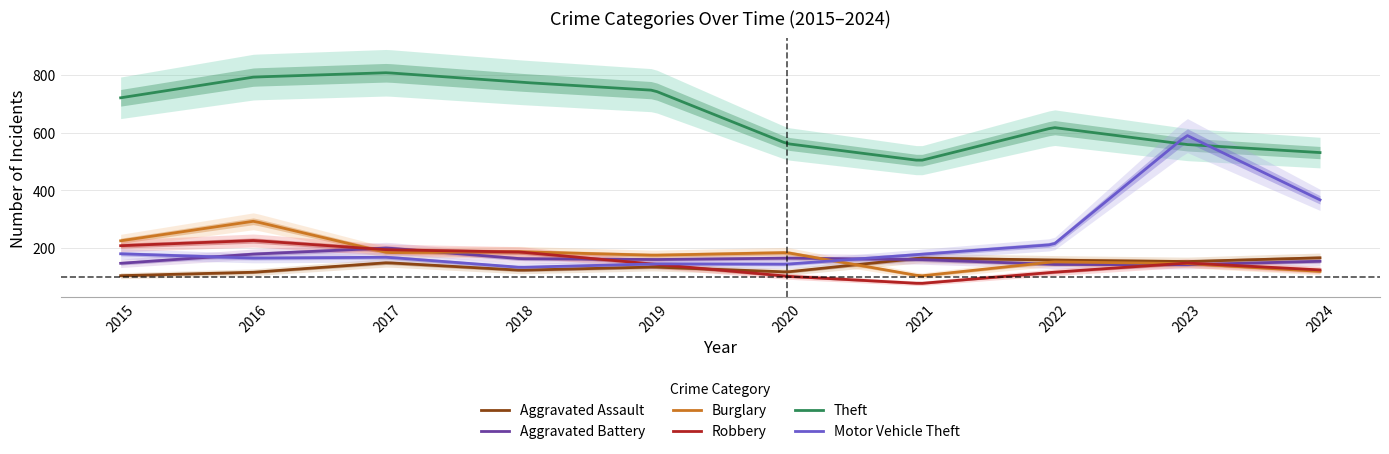

How many data points does each series have?

10